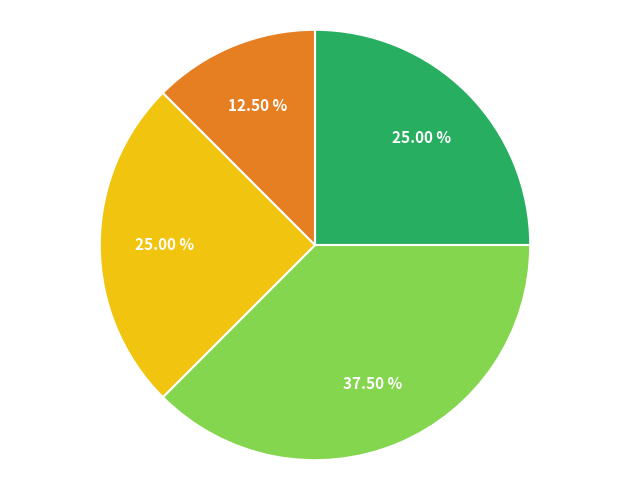

Is there a majority slice in this chart?

No